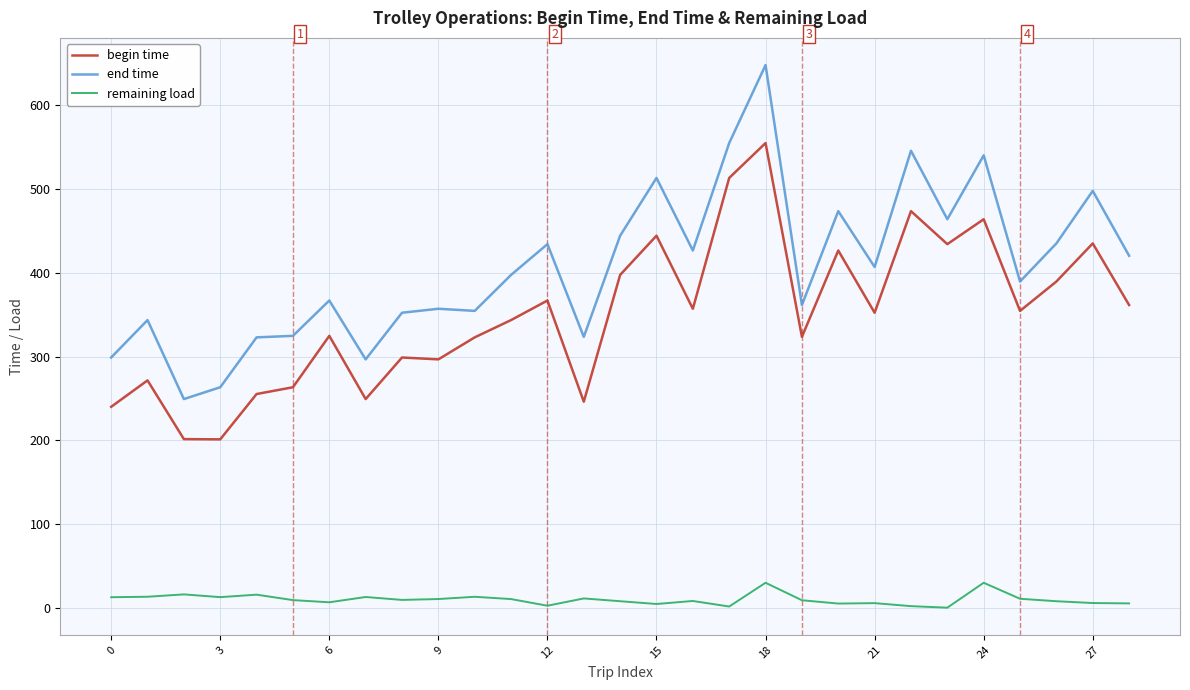

Which series has the largest total across all categories?

end time